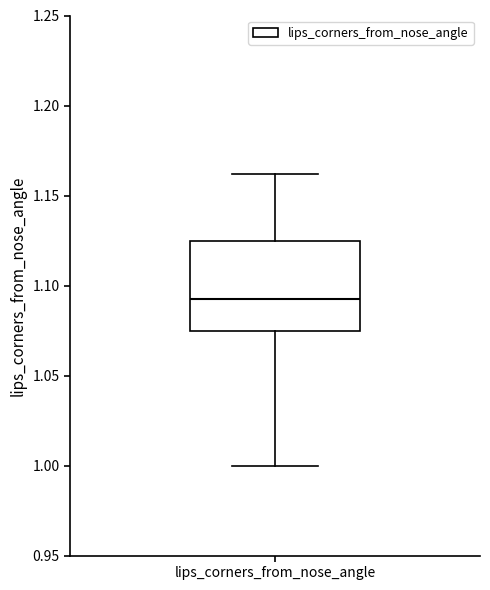

Where does the upper whisker of the box for lips_corners_from_nose_angle end on the y-axis? The values are not printed on the chart, so give them approximately, as read against the axis.

1.160